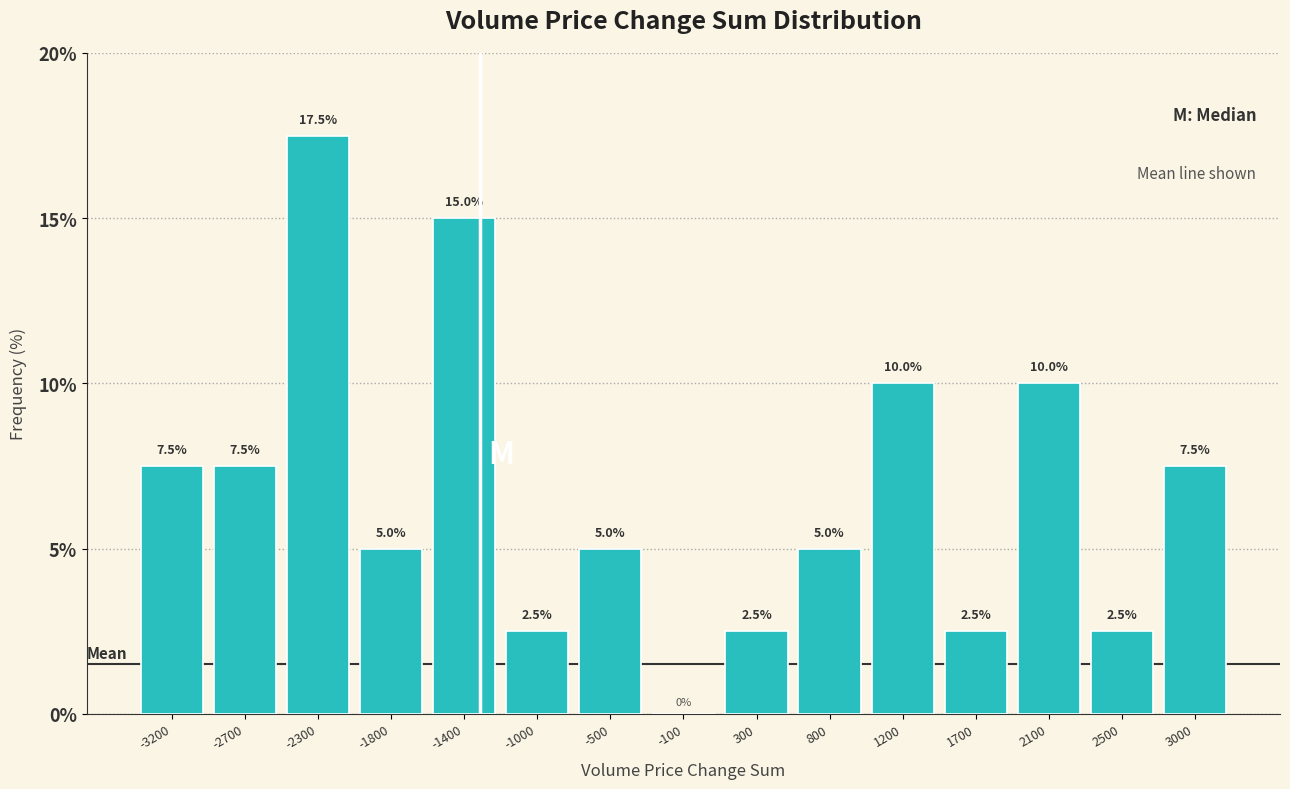

Reading left to right, list every bar in this chart as the range it spans on the x-axis followed by its height. The bar edges are not printed on the chart, so give them approximately, as read against the axis.

-3400 to -2950: 7.5
-2950 to -2500: 7.5
-2500 to -2050: 17.5
-2050 to -1650: 5.0
-1650 to -1200: 15.0
-1200 to -750: 2.5
-750 to -300: 5.0
-300 to 100: 0.0
100 to 550: 2.5
550 to 1000: 5.0
1000 to 1450: 10.0
1450 to 1850: 2.5
1850 to 2300: 10.0
2300 to 2750: 2.5
2750 to 3200: 7.5